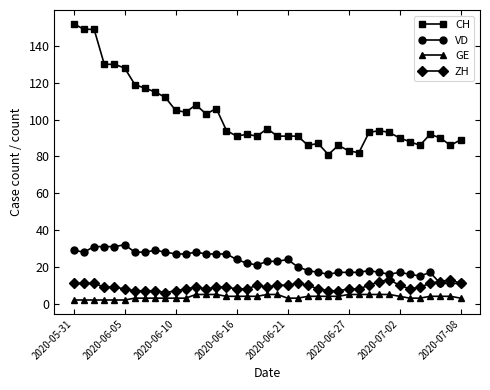

True or false: ZH has more than 0 interior local peaks.

True